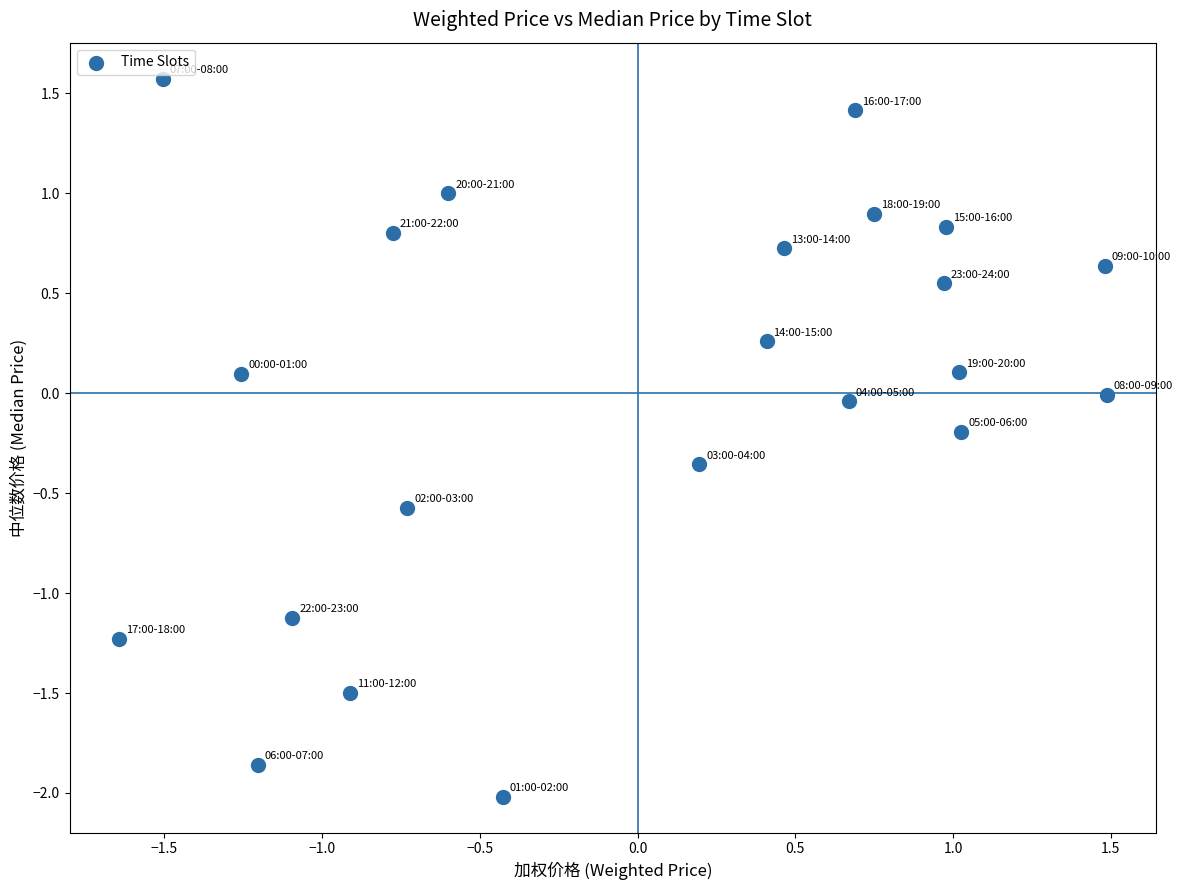

What is the range of X values (max minus min)?

3.1